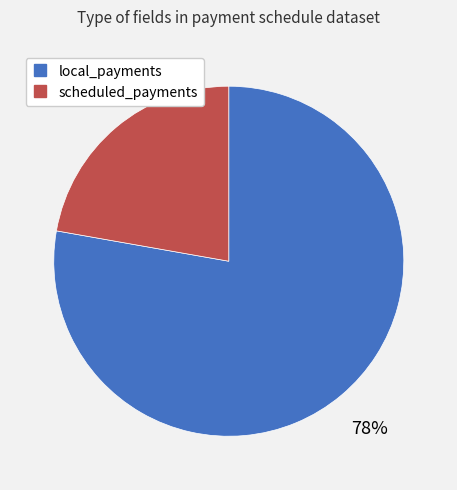

Count the number of slices in the pie.

2